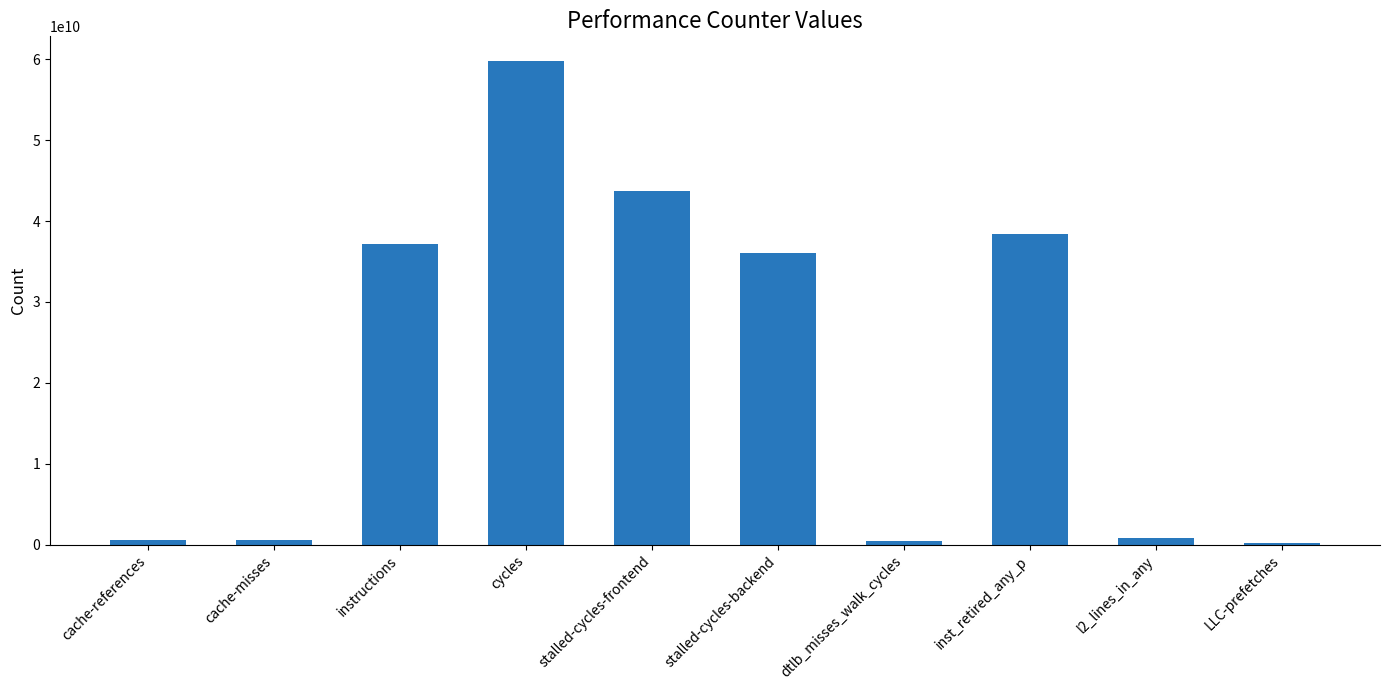

Which has a higher value, inst_retired_any_p or stalled-cycles-frontend?

stalled-cycles-frontend